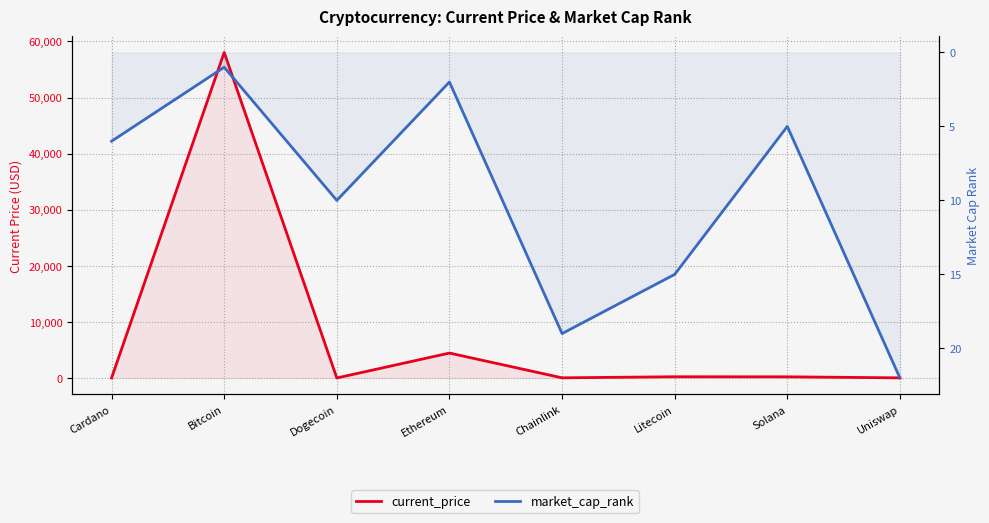

What is the value of the current_price point at the 1st from the left?

1.6